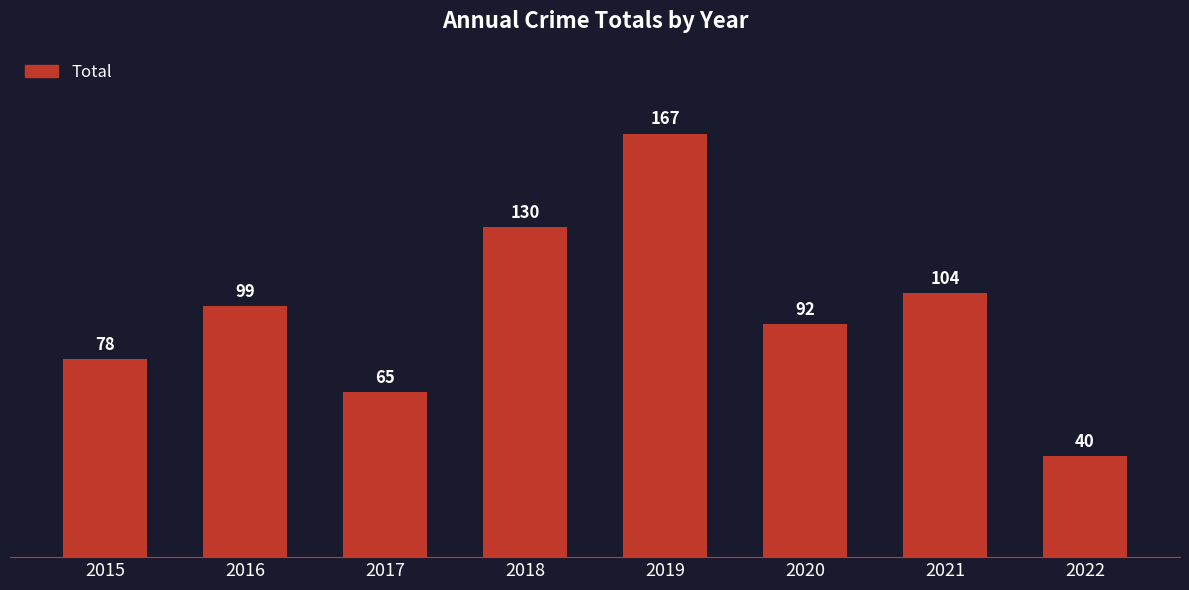

Does the chart contain stacked bars?

No